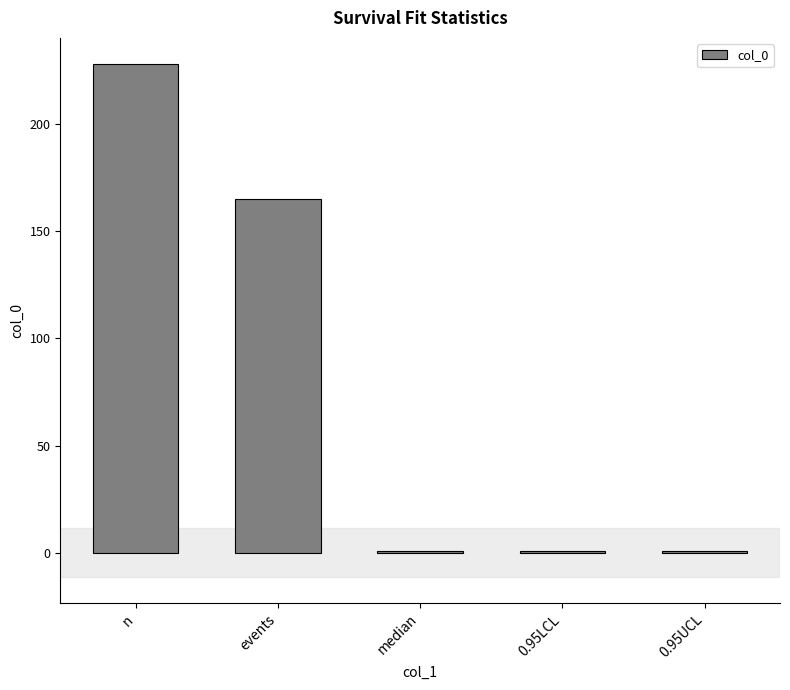

Read the value at 0.95UCL.

1.0